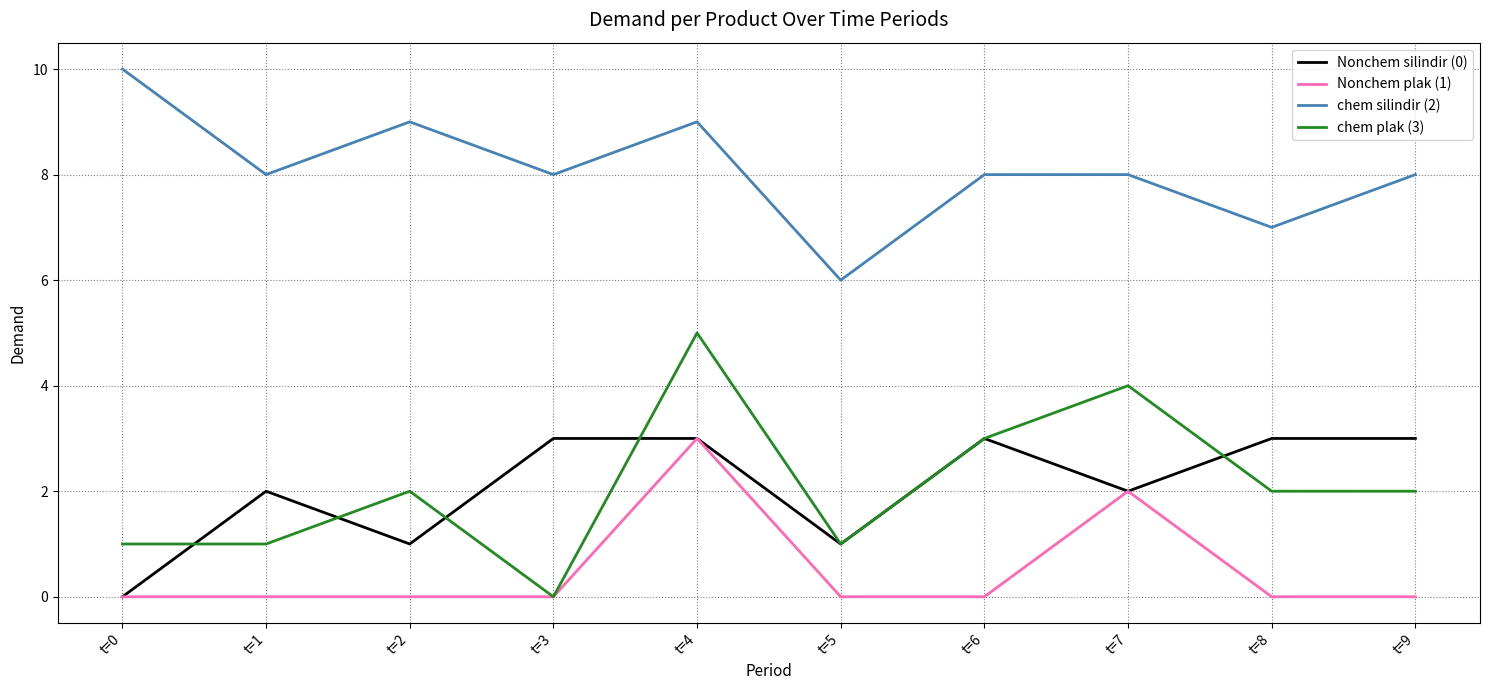

Is it true that Nonchem plak (1) equals 0 at t=8?

True